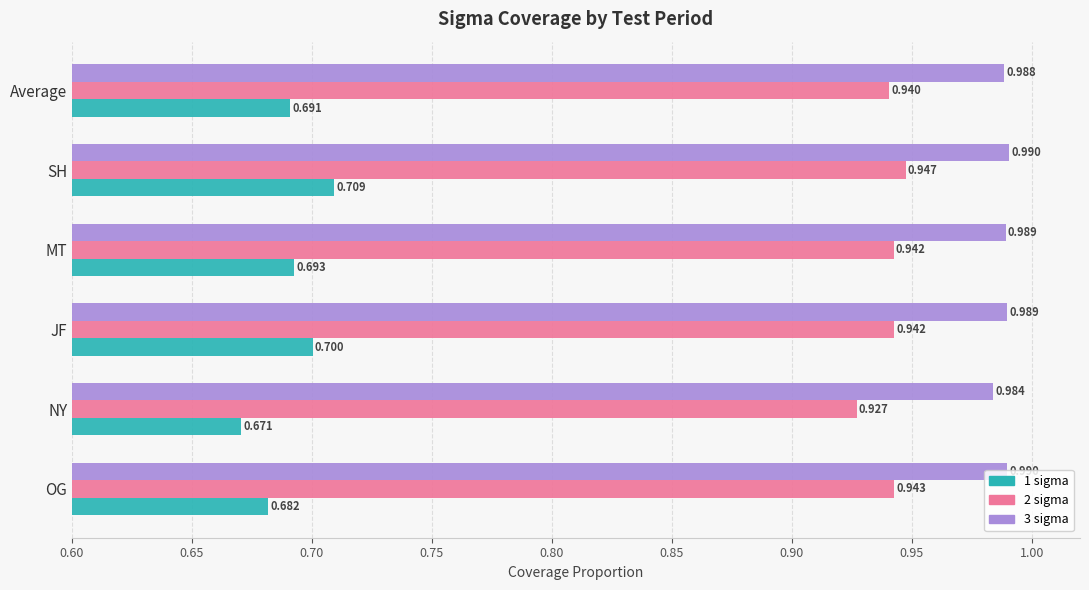

Which category has the highest value in the 2 sigma series?

SH